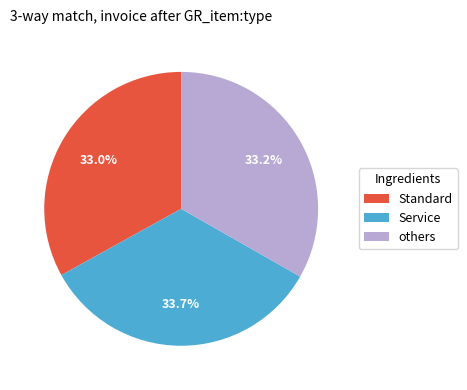

Approximately how many times larger is the value at others compared to Service?

1.0